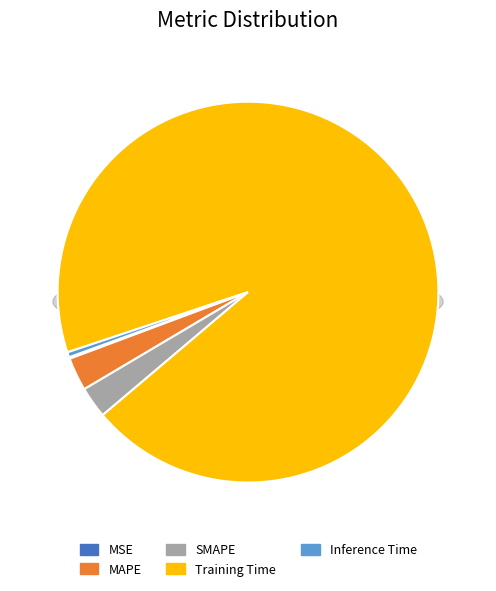

What portion of the pie excludes MAPE?

97.2%